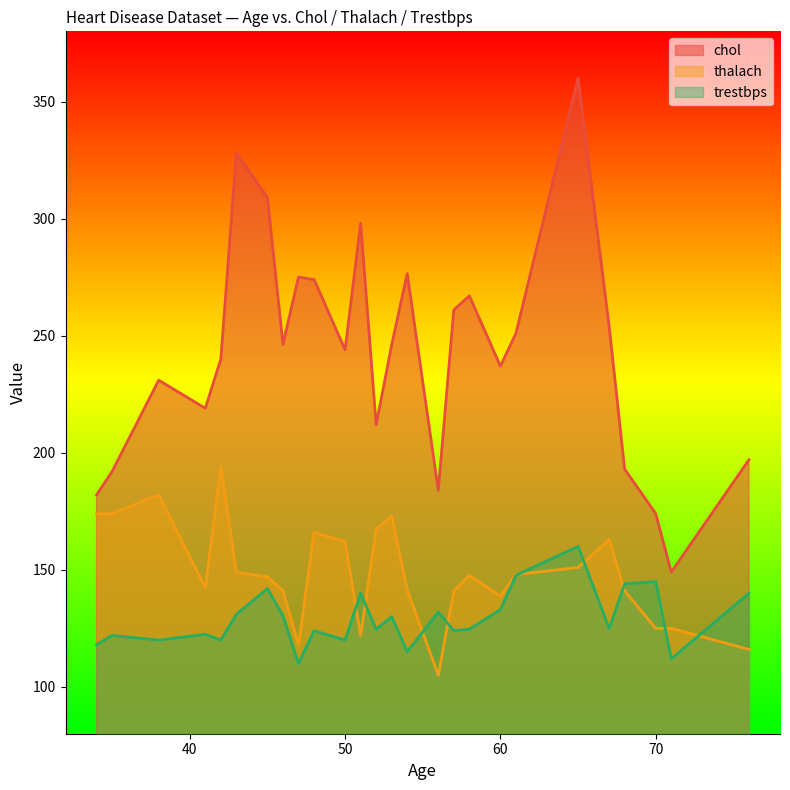

True or false: chol and trestbps intersect in this chart.

False